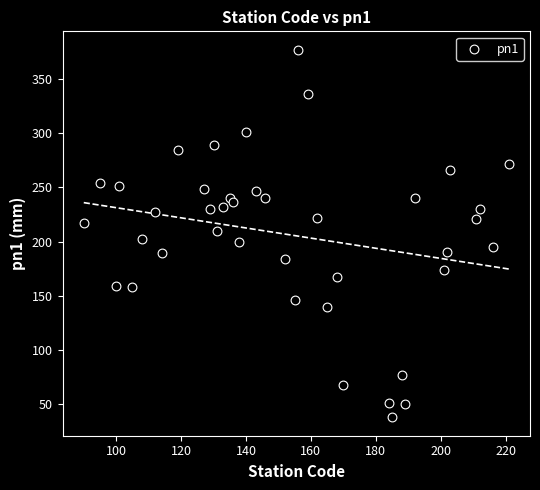

What is the range of X values (max minus min)?

131.0